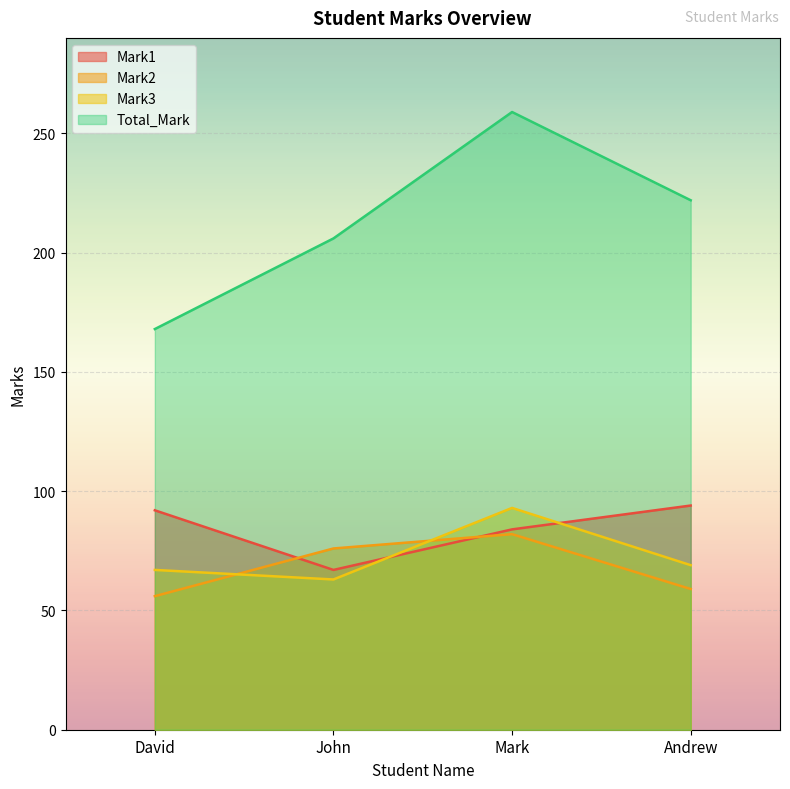

What is the difference between the maximum and minimum values in the Total_Mark series?

91